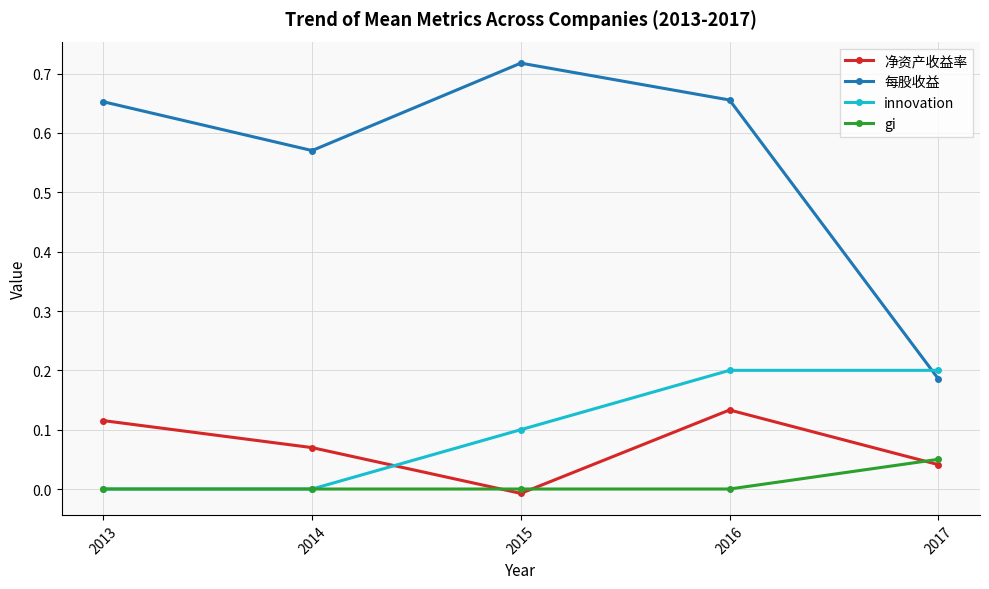

Which series has the widest spread of values?

每股收益